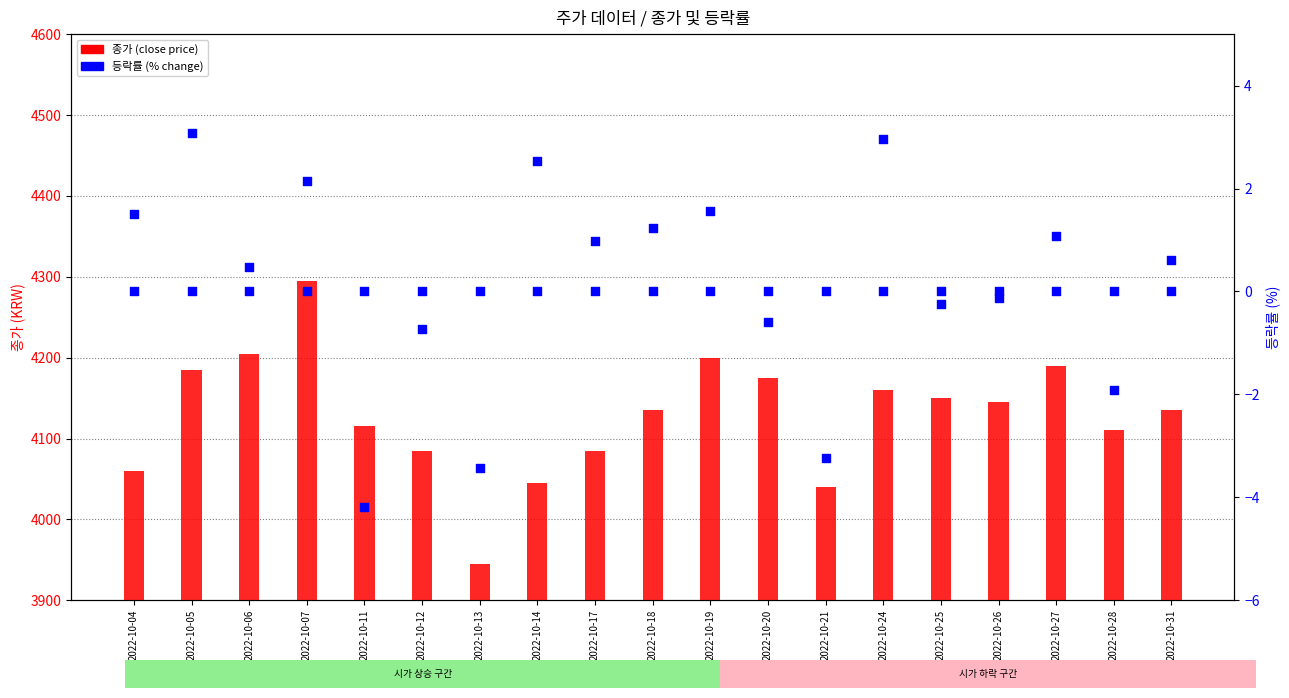

At how many categories does at least one series exceed 1507?

19